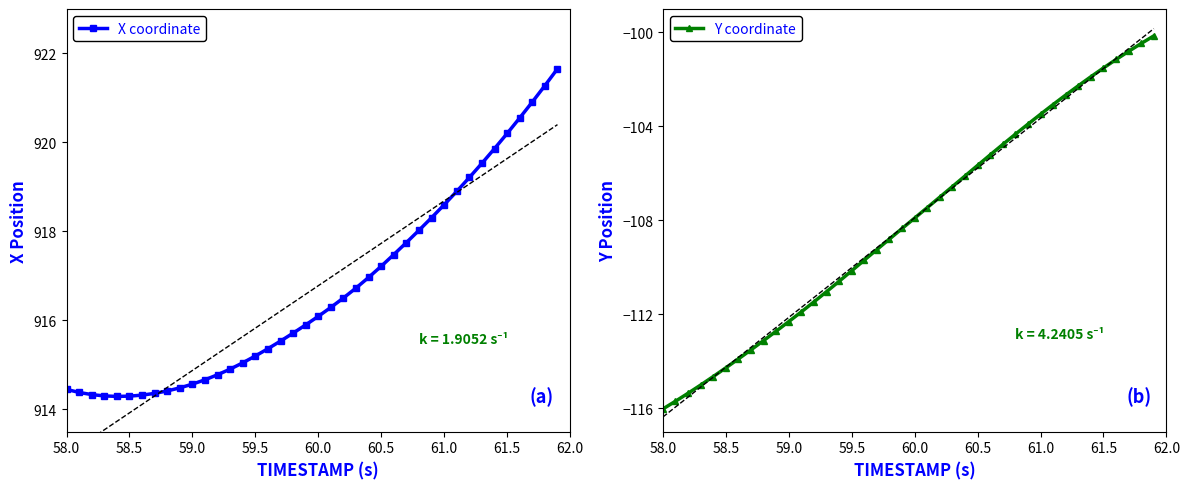

True or false: X coordinate has more than 2 interior local peaks.

False